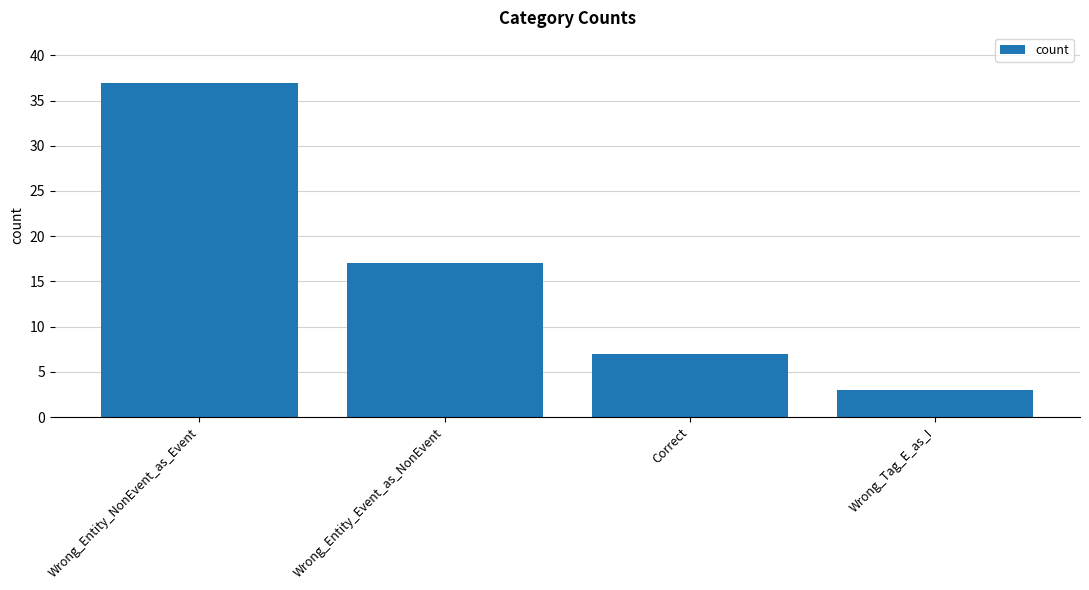

Which label corresponds to the smallest value in the chart?

Wrong_Tag_E_as_I